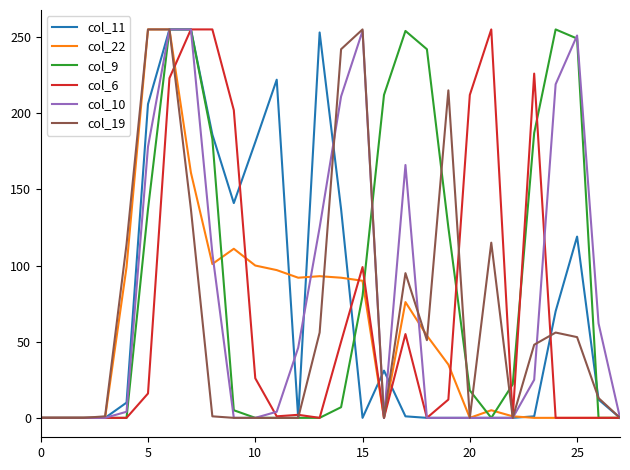

Which series has the largest total across all categories?

col_9